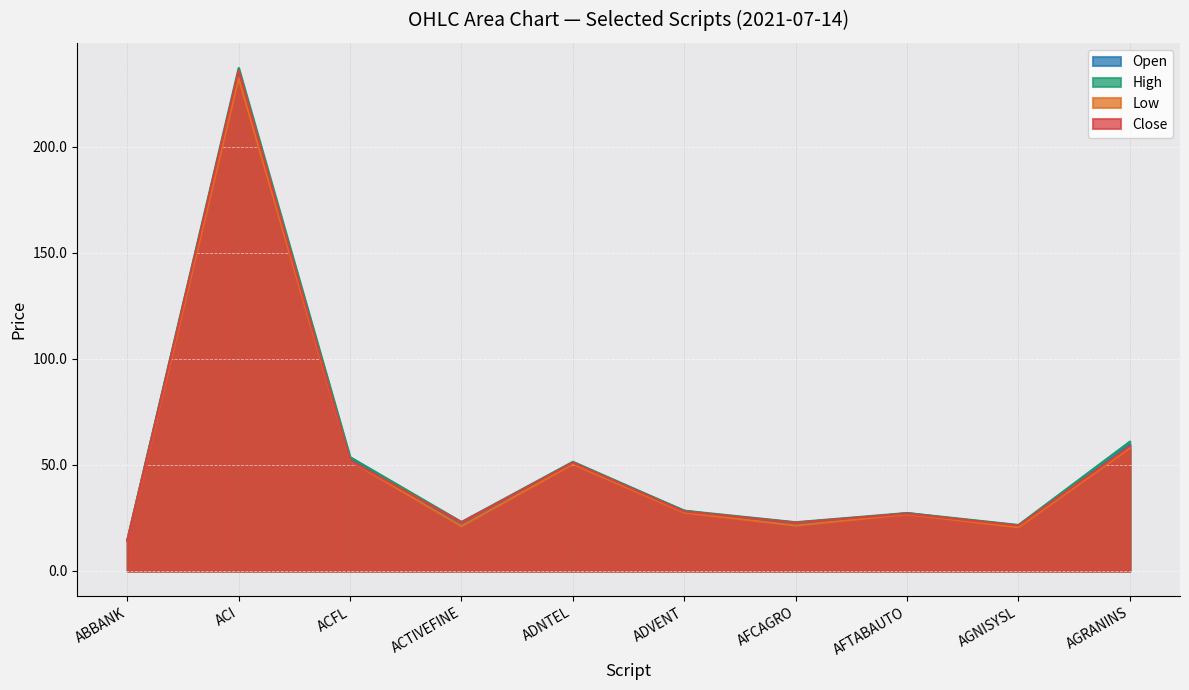

Reading left to right, extract all data points from this chart.

Open: ABBANK=14.5	ACI=235.8	ACFL=53.0	ACTIVEFINE=21.2	ADNTEL=50.7	ADVENT=28.4	AFCAGRO=21.5	AFTABAUTO=27.3	AGNISYSL=20.9	AGRANINS=59.5
High: ABBANK=14.6	ACI=237.2	ACFL=53.7	ACTIVEFINE=23.1	ADNTEL=51.5	ADVENT=28.4	AFCAGRO=23.0	AFTABAUTO=27.3	AGNISYSL=21.7	AGRANINS=61.0
Low: ABBANK=14.1	ACI=232.4	ACFL=52.0	ACTIVEFINE=21.1	ADNTEL=50.4	ADVENT=27.5	AFCAGRO=21.4	AFTABAUTO=26.8	AGNISYSL=20.6	AGRANINS=58.0
Close: ABBANK=14.1	ACI=236.1	ACFL=52.1	ACTIVEFINE=23.0	ADNTEL=51.1	ADVENT=28.0	AFCAGRO=22.8	AFTABAUTO=27.0	AGNISYSL=21.4	AGRANINS=58.8